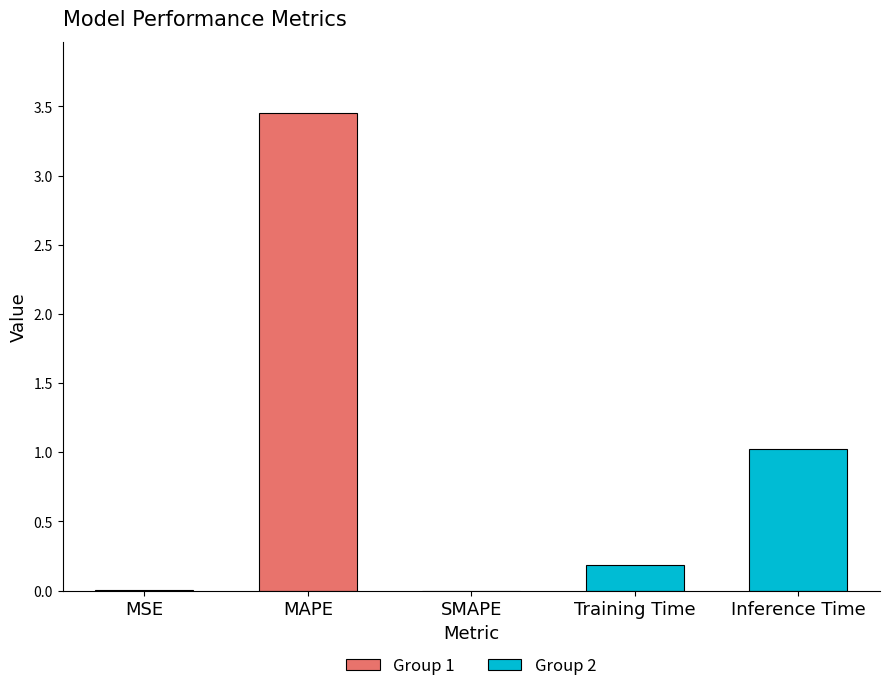

Reading right to left, list all the values displayed in this chart.

Inference Time=1.0	Training Time=0.2	SMAPE=0.0	MAPE=3.4	MSE=0.0